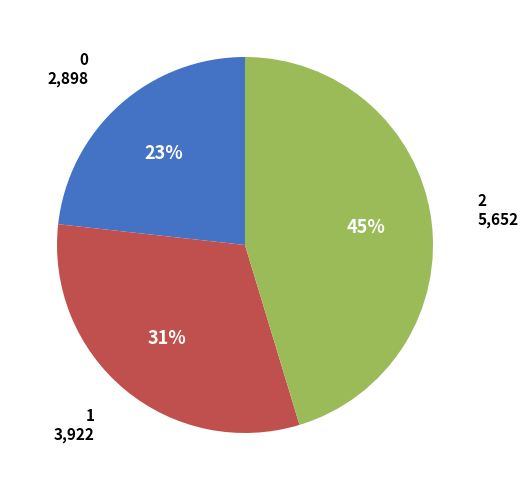

To the nearest percent, what percentage of the pie is 2?

45%